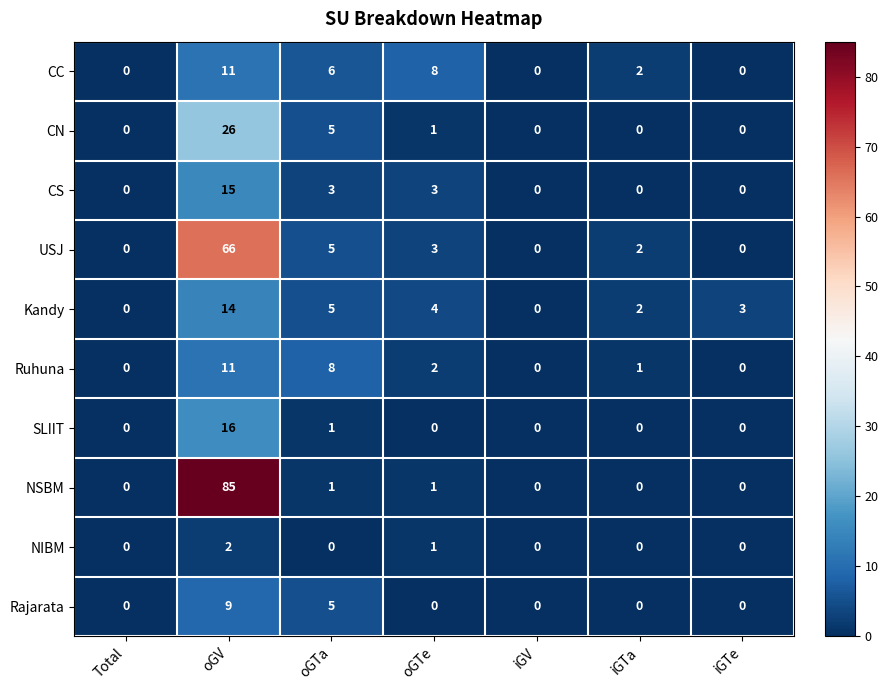

What is the average value of the Ruhuna series?

3